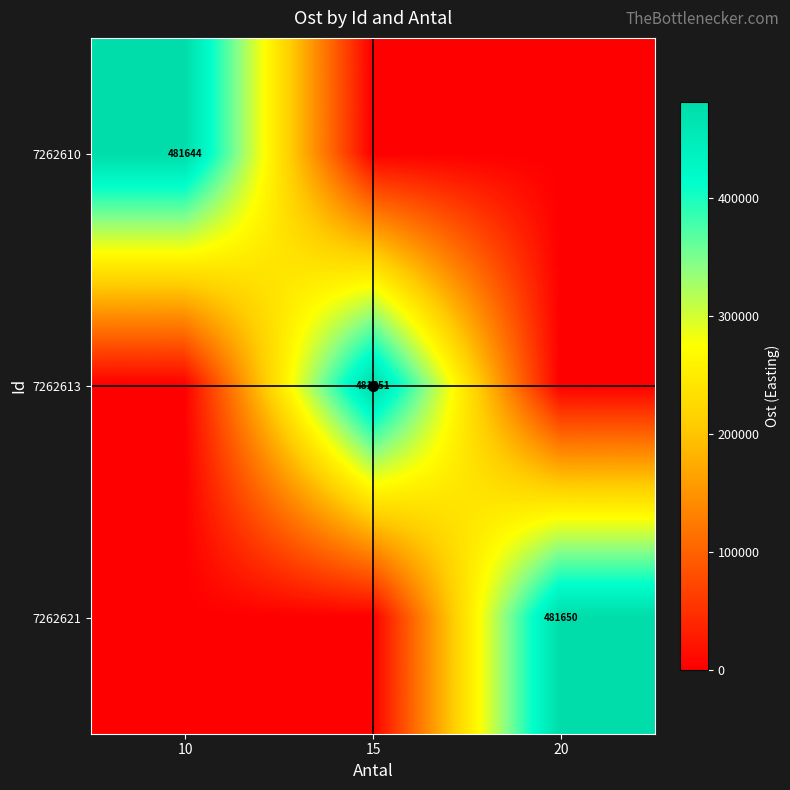

At which category is the sum across all series the highest?

15